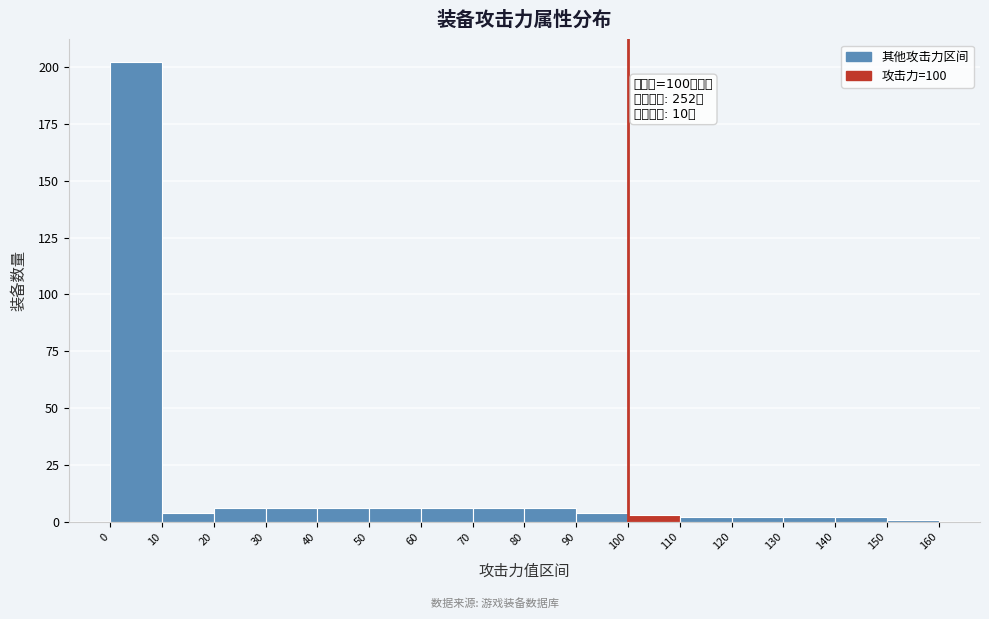

Which range on the x-axis has the tallest bar?

0 to 10